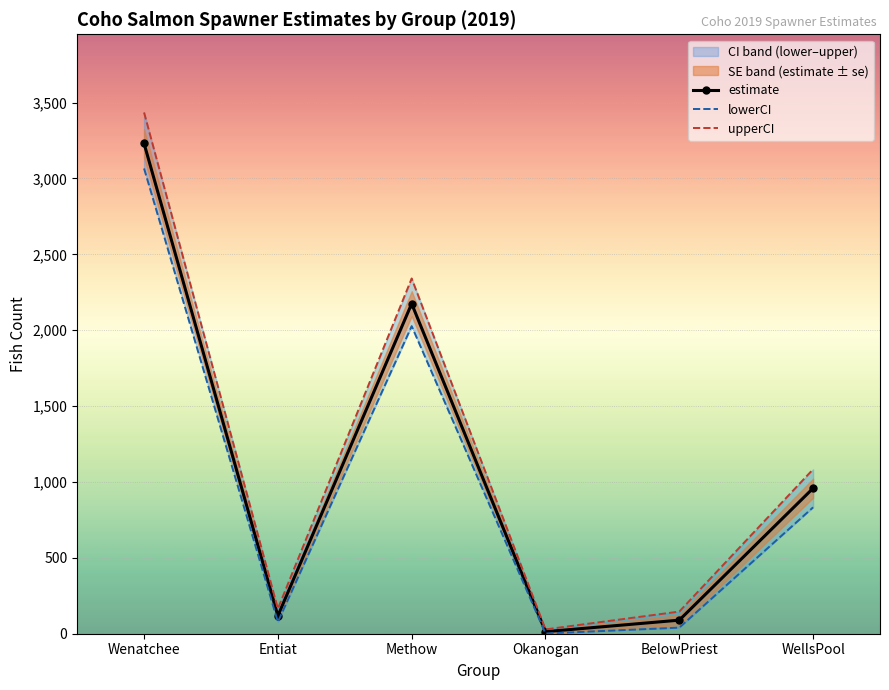

Reading left to right, list all the values displayed in this chart.

estimate: Wenatchee=3230.6	Entiat=117.9	Methow=2174.8	Okanogan=13.5	BelowPriest=89.4	WellsPool=958.7
lowerCI: Wenatchee=3065.8	Entiat=77.5	Methow=2026.8	Okanogan=1.5	BelowPriest=40.1	WellsPool=832.9
upperCI: Wenatchee=3434.8	Entiat=164.4	Methow=2341.0	Okanogan=28.4	BelowPriest=146.0	WellsPool=1083.6